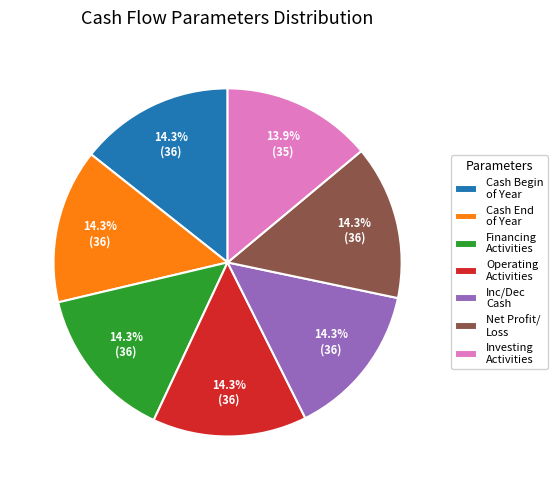

What percentage is NOT represented by Cash Begin of Year?

85.7%